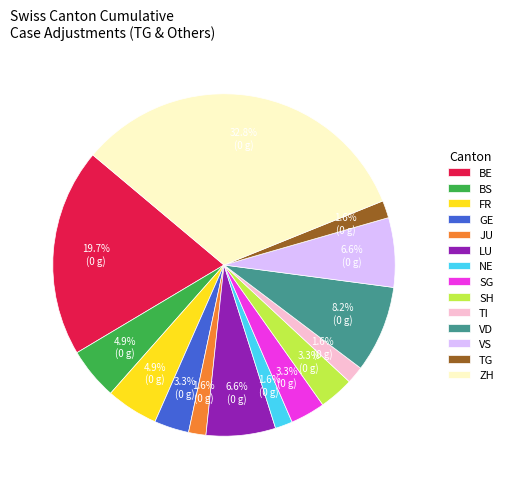

Approximately how many times larger is the value at ZH compared to VS?

5.0